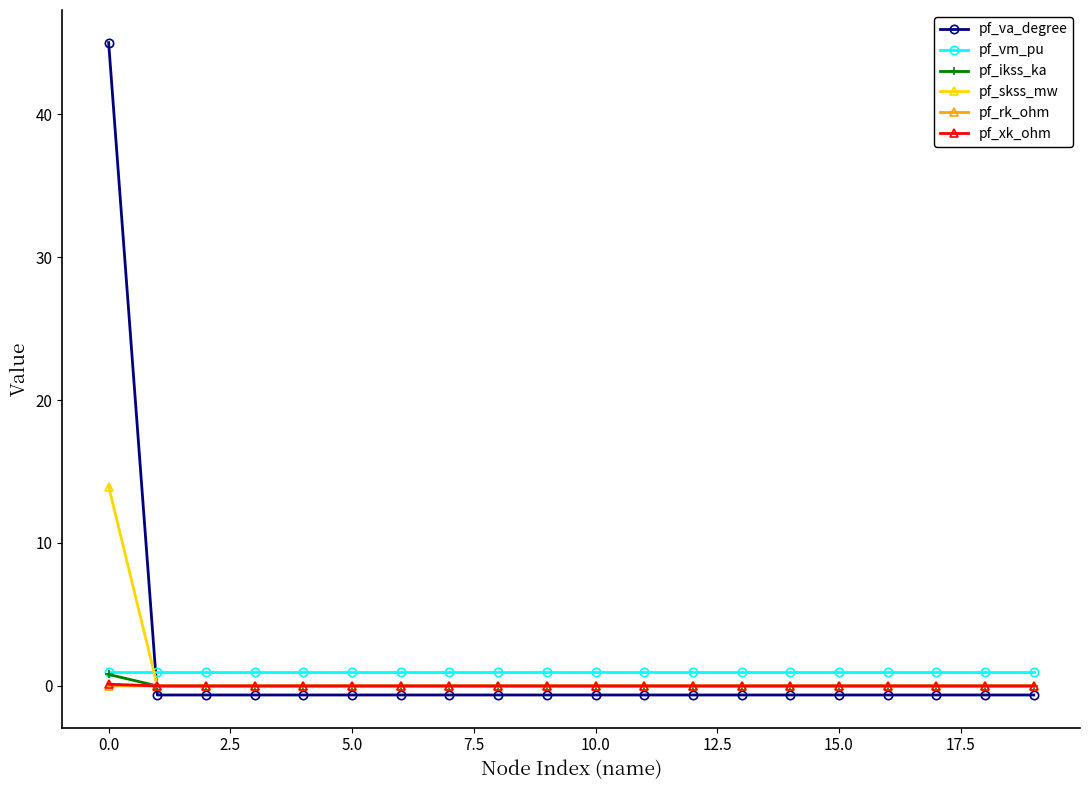

True or false: pf_vm_pu has more than 0 interior local peaks.

True